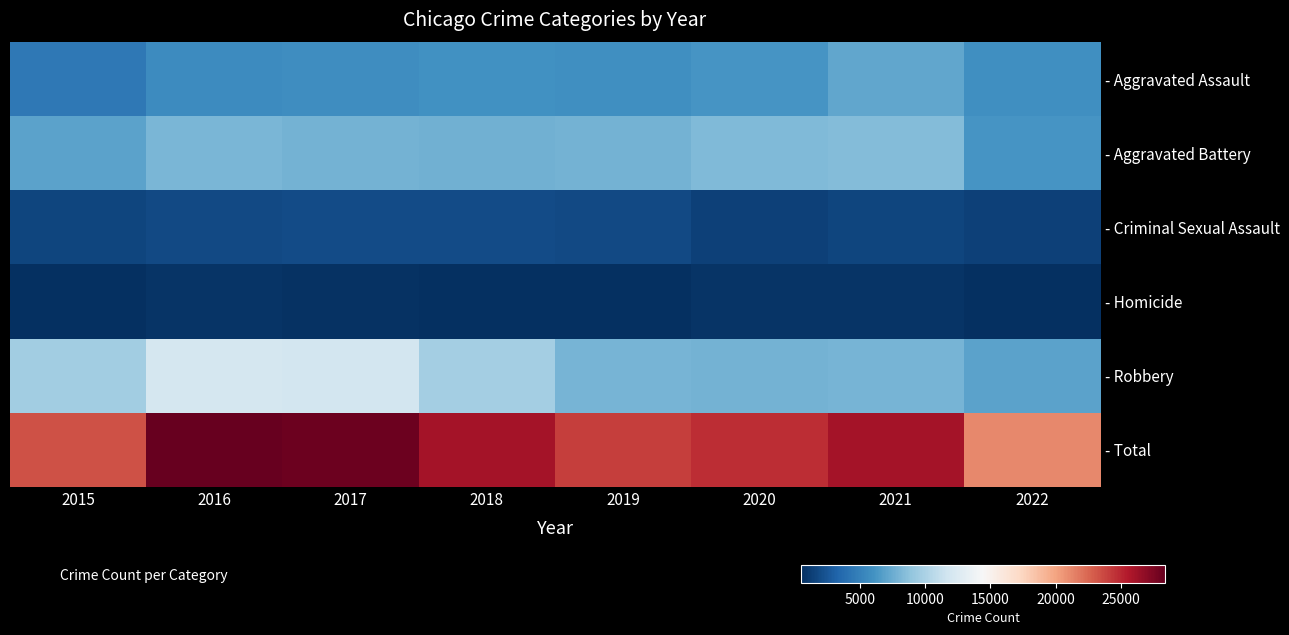

Rank the series by their maximum value, from lowest to highest.

- Homicide, - Criminal Sexual Assault, - Aggravated Assault, - Aggravated Battery, - Robbery, - Total